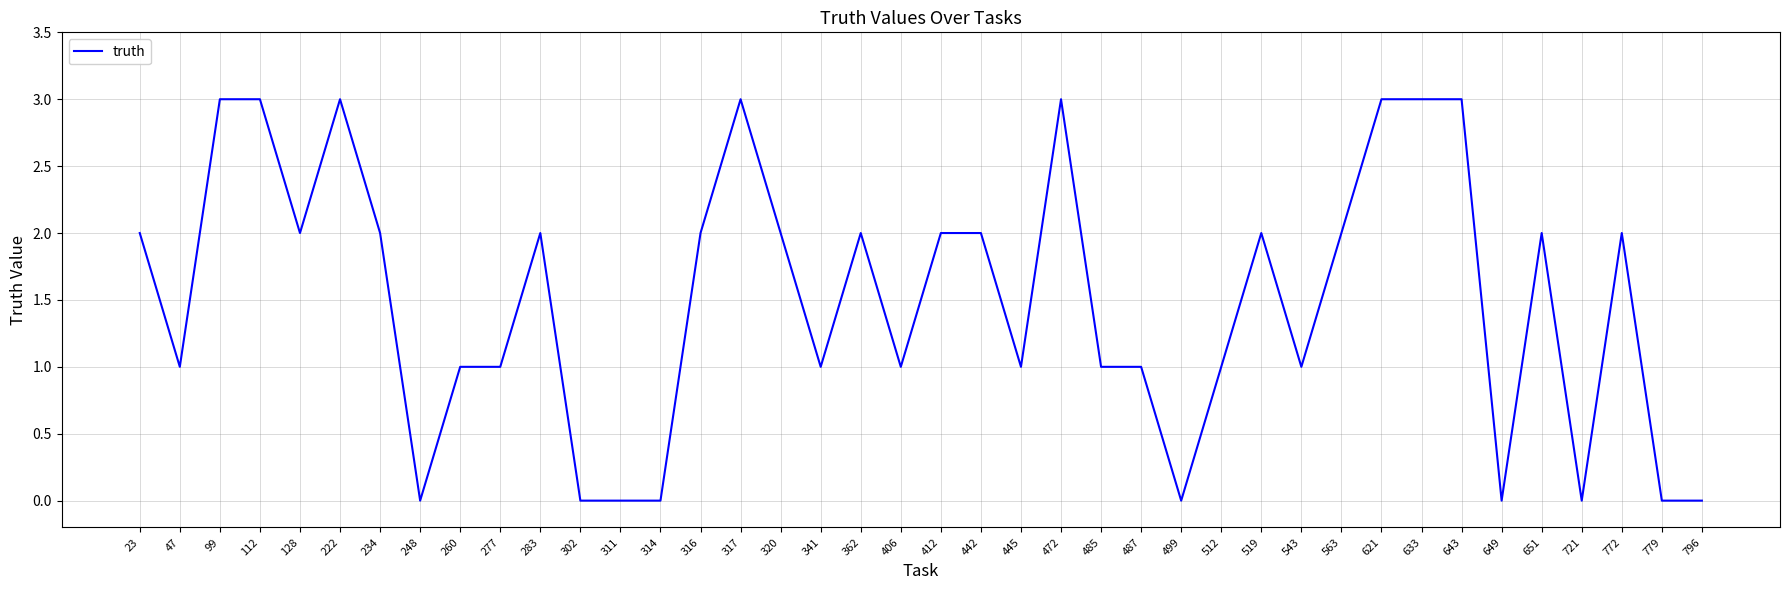

Is it true that the value at 362 is 2?

True